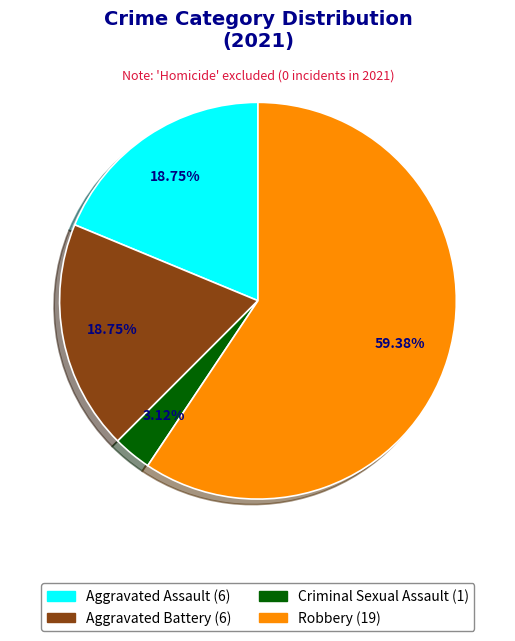

Is there any slice that represents more than half of the pie?

Yes